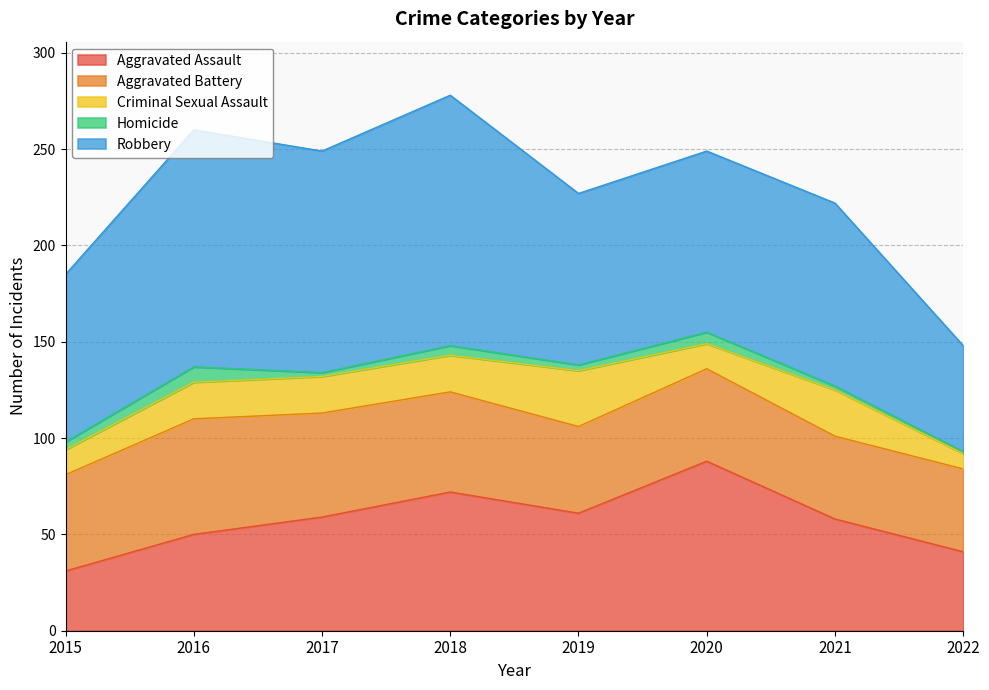

What is the difference between the highest and lowest values at 2017?

113